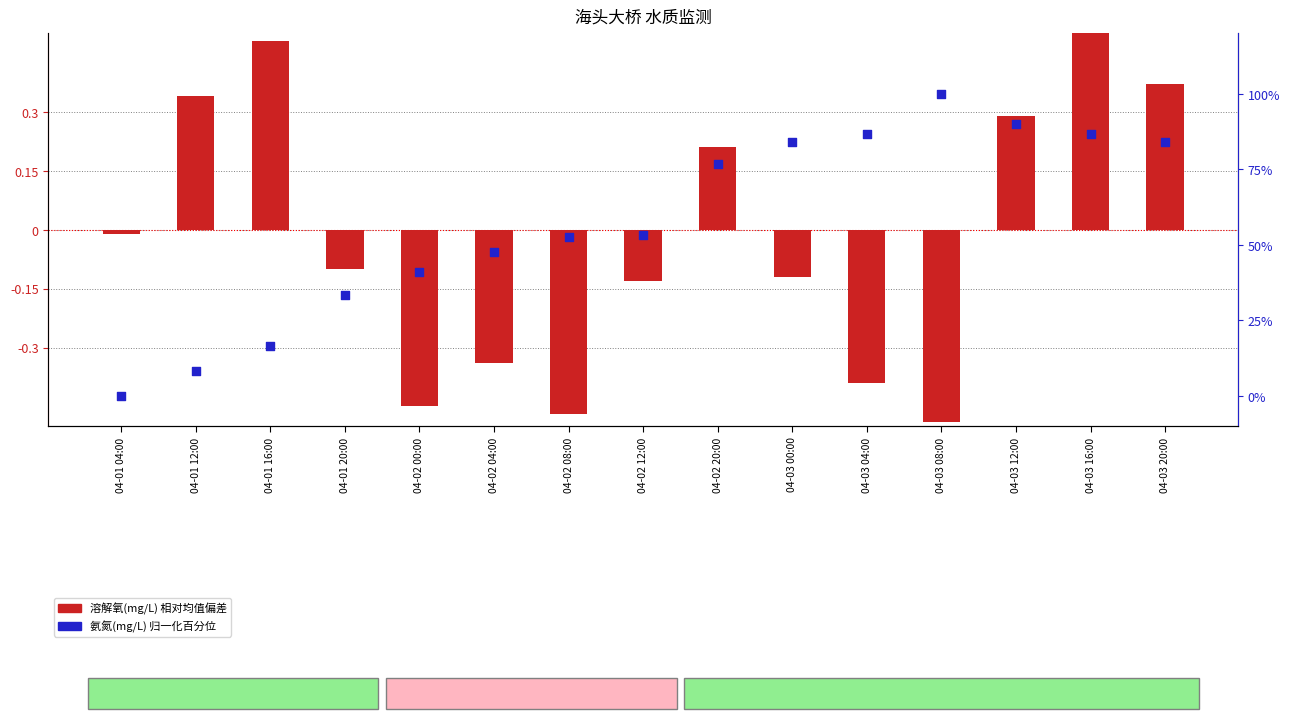

Is the value of 溶解氧(mg/L) at 04-03 16:00 greater than the value of 氨氮(mg/L) at 04-01 16:00?

Yes